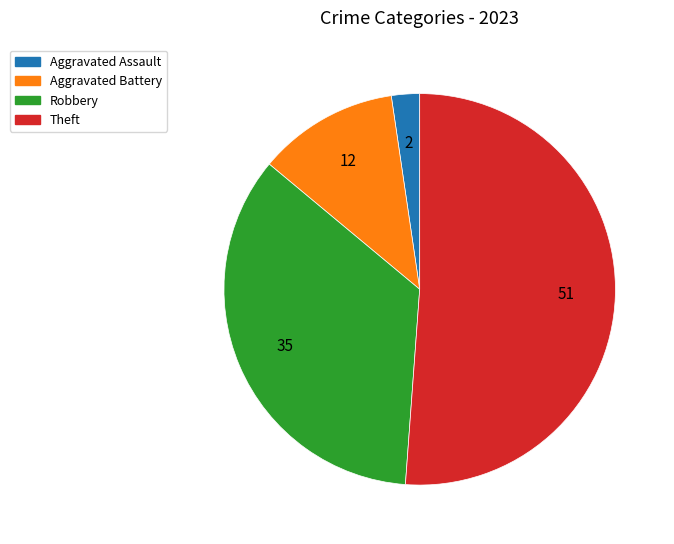

Is there any slice that represents more than half of the pie?

Yes